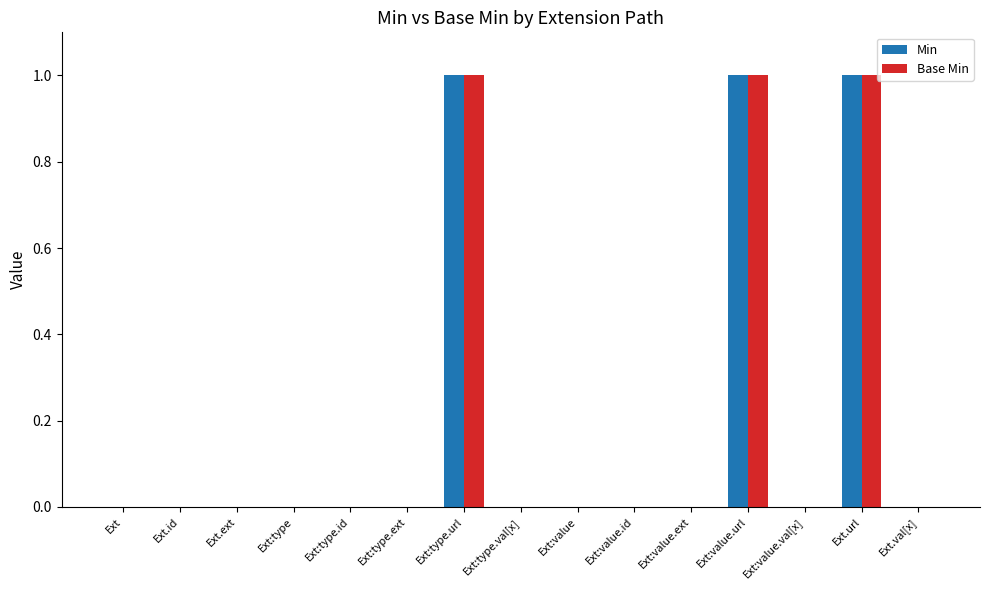

Reading left to right, what are all the values shown in this chart?

Min: 0	0	0	0	0	0	1	0	0	0	0	1	0	1	0
Base Min: 0	0	0	0	0	0	1	0	0	0	0	1	0	1	0